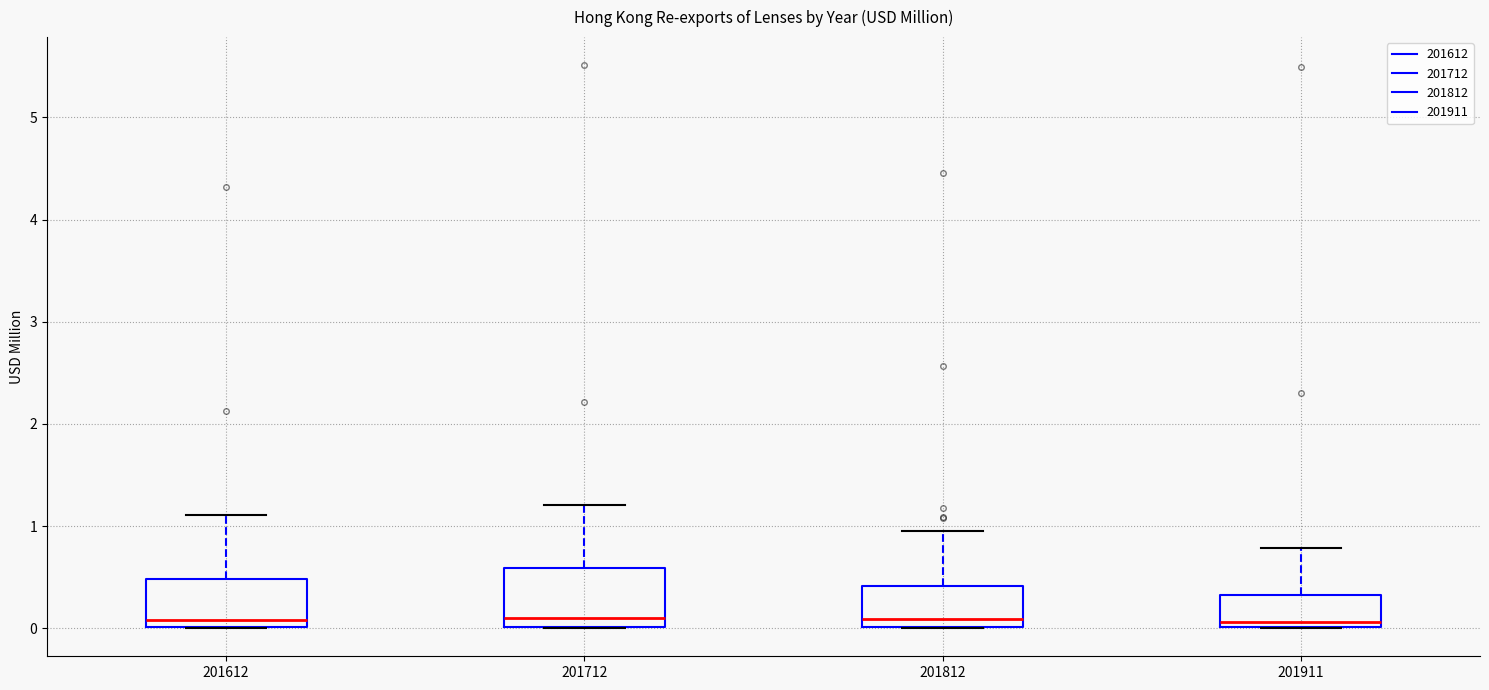

Reading left to right, read every box against the y-axis: the position of its median line, the range the box covers, and the ends of its whiskers. The values are not printed on the chart, so give them approximately, as read against the axis.

201612: median 0.1, box 0.0 to 0.5, whiskers 0.0 to 1.1
201712: median 0.1, box 0.0 to 0.6, whiskers 0.0 to 1.2
201812: median 0.1, box 0.0 to 0.4, whiskers 0.0 to 1.0
201911: median 0.1, box 0.0 to 0.3, whiskers 0.0 to 0.8